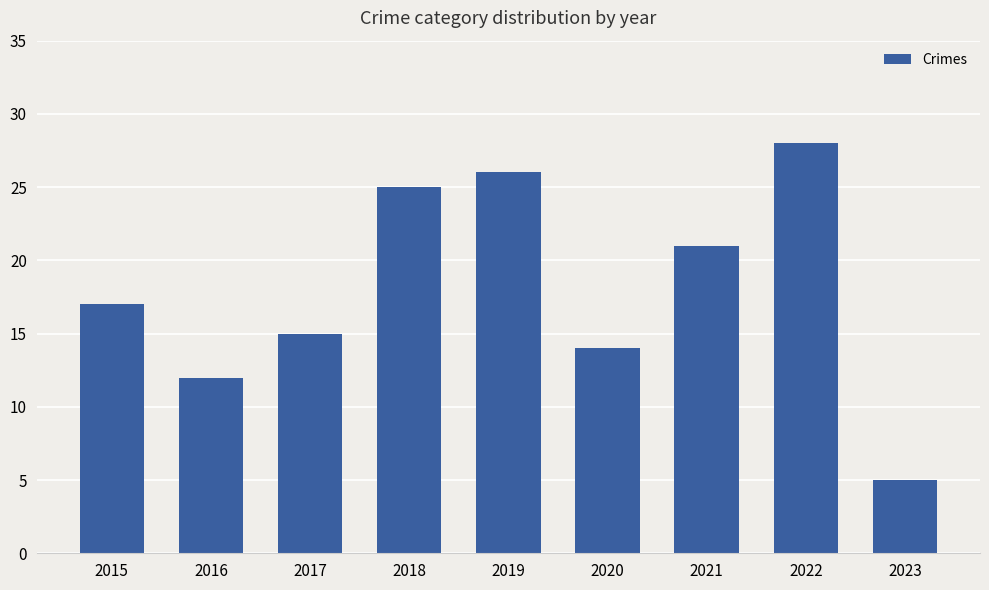

What is the sum of the values at 2023 and 2018?

30